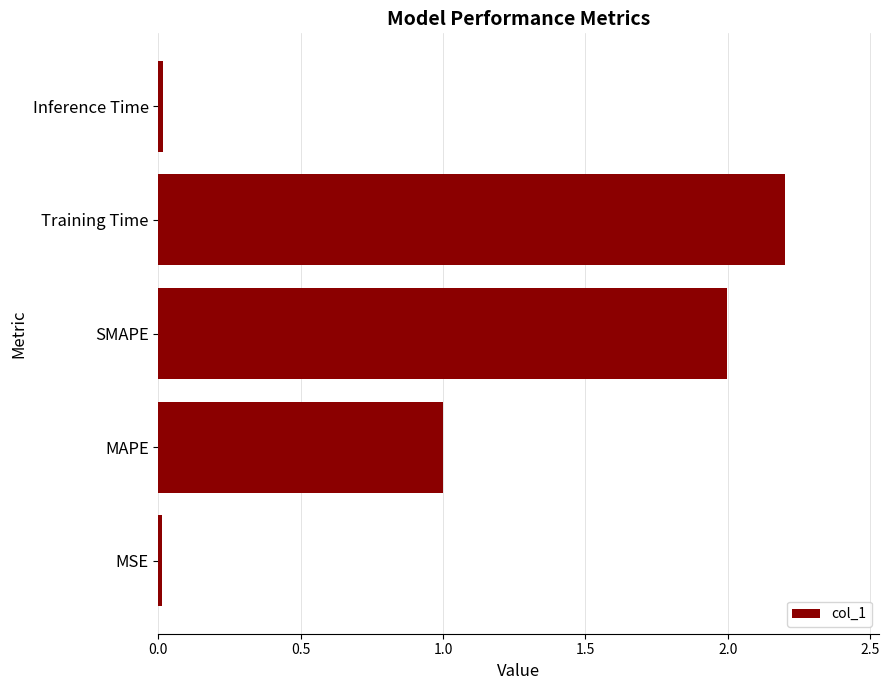

What is the sum of all values?

5.2